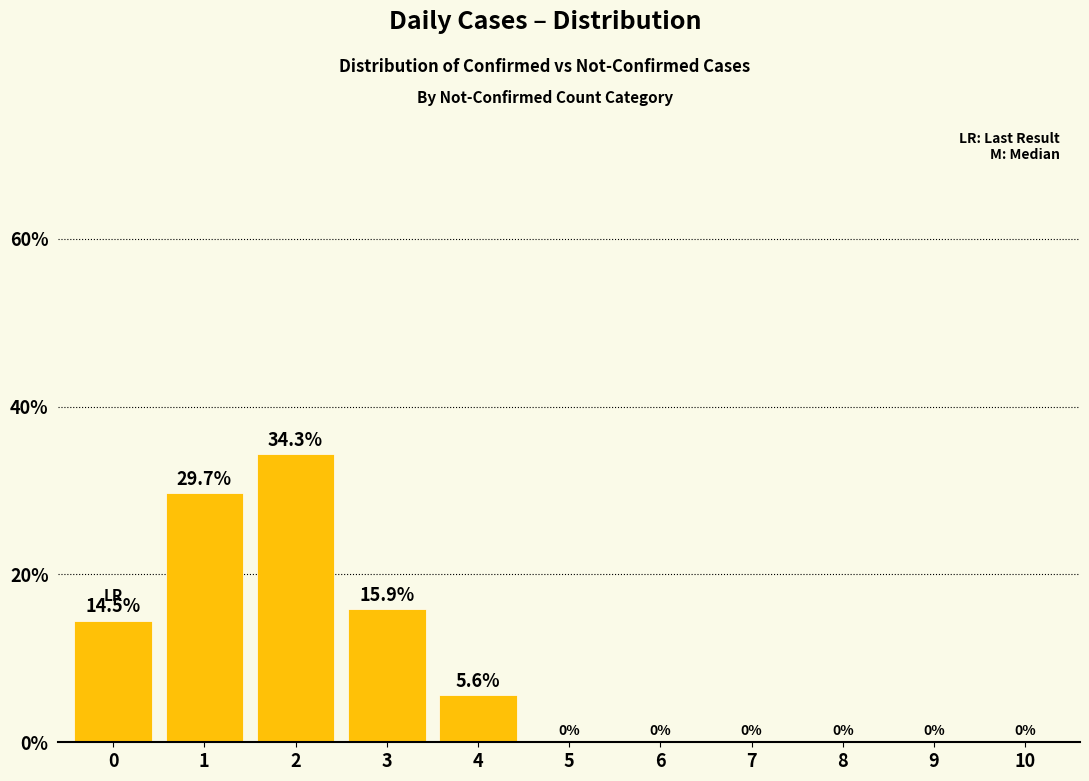

Which label corresponds to the largest value in the chart?

2